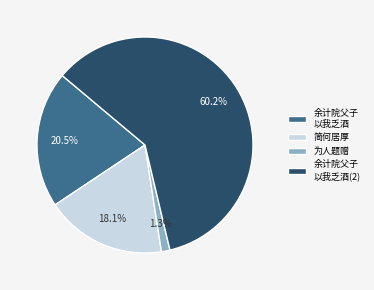

Rank the categories by value from highest to lowest.

余计院父子 以我乏酒(2), 余计院父子 以我乏酒, 简何居厚, 为人题赠